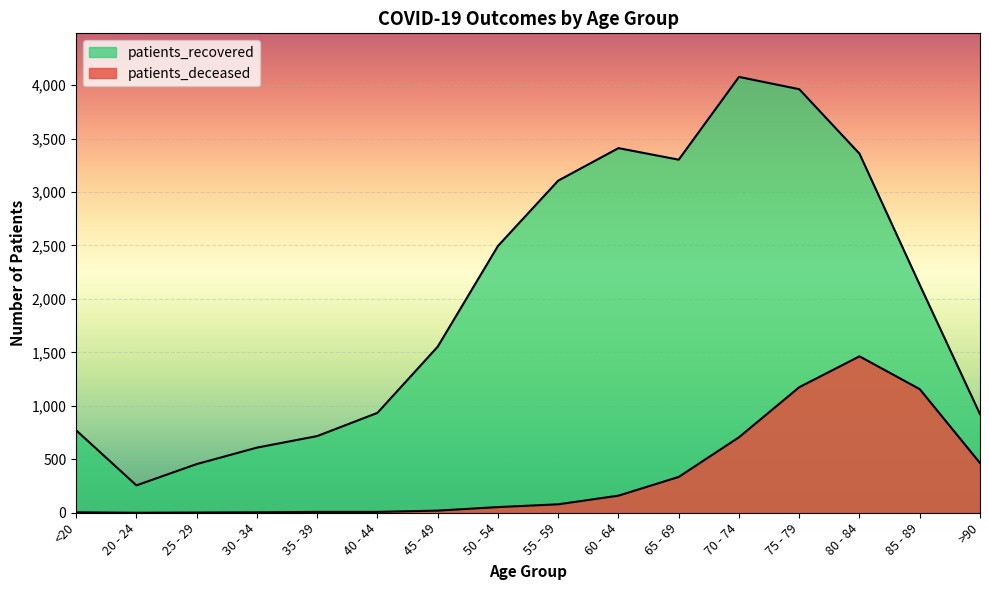

At how many categories does at least one series exceed 912?

11